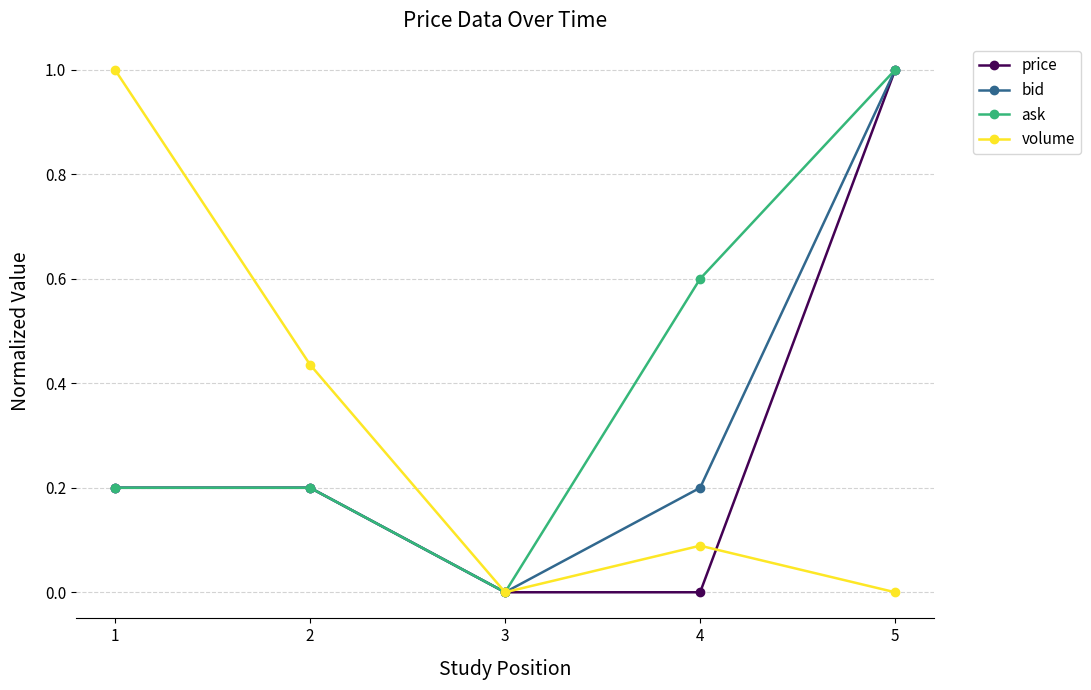

Which series has the largest total across all categories?

ask